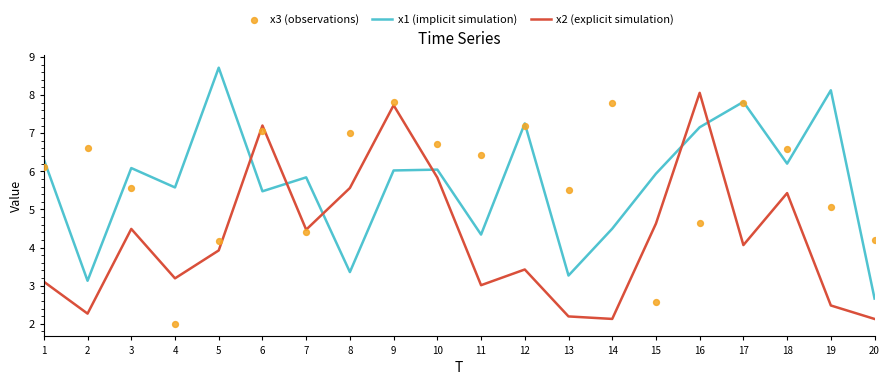

At how many categories does at least one series exceed 5?

19